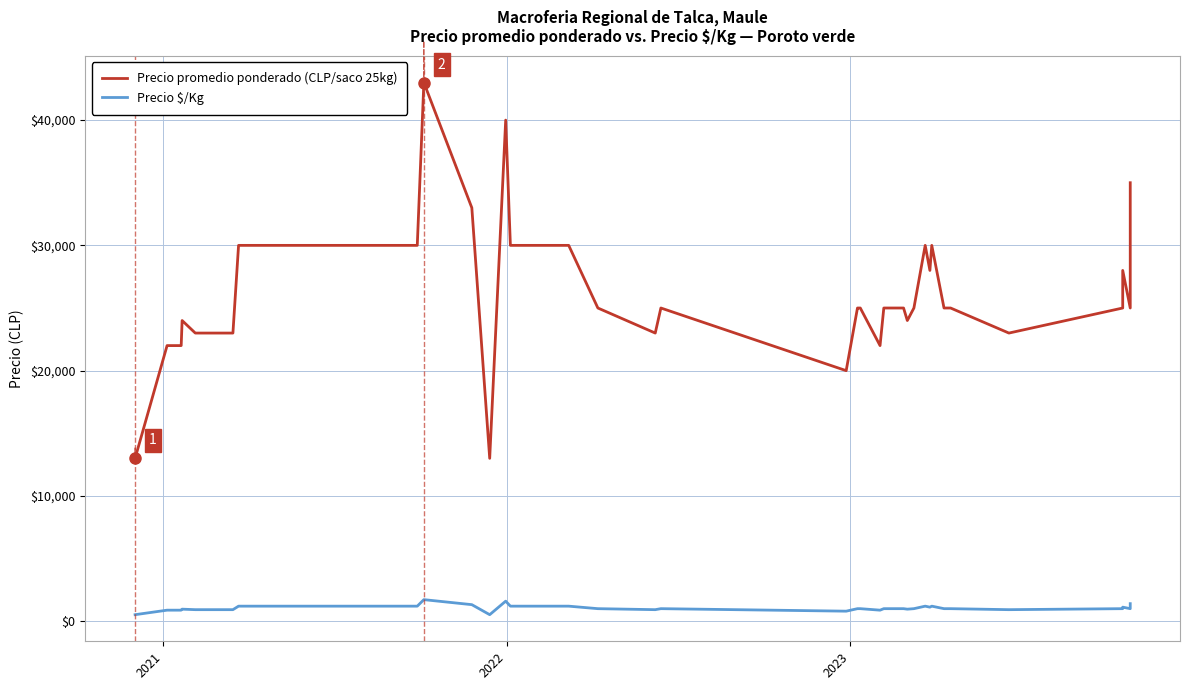

What are all the series names shown in the legend?

Precio promedio ponderado (CLP/saco 25kg), Precio $/Kg